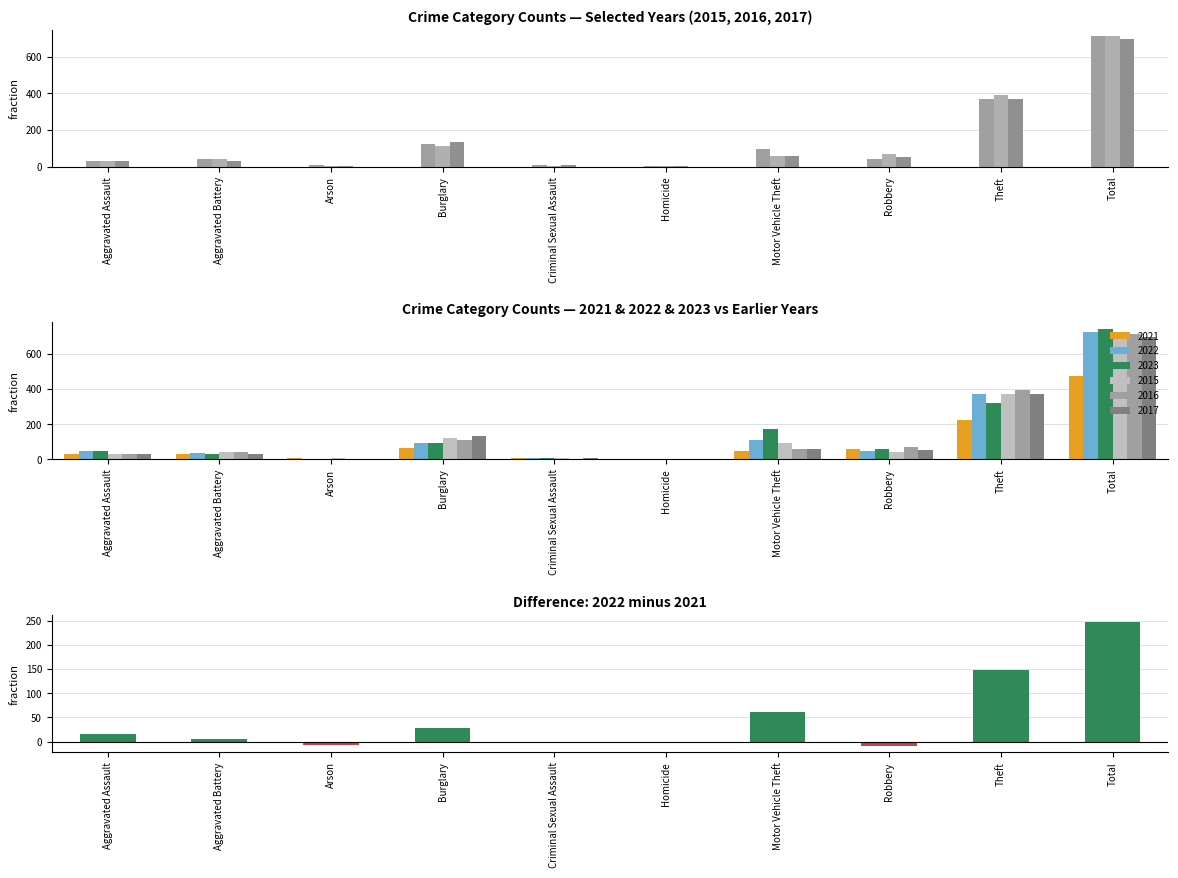

Rank the categories by value from lowest to highest.

Robbery, Arson, Criminal Sexual Assault, Homicide, Aggravated Battery, Aggravated Assault, Burglary, Motor Vehicle Theft, Theft, Total